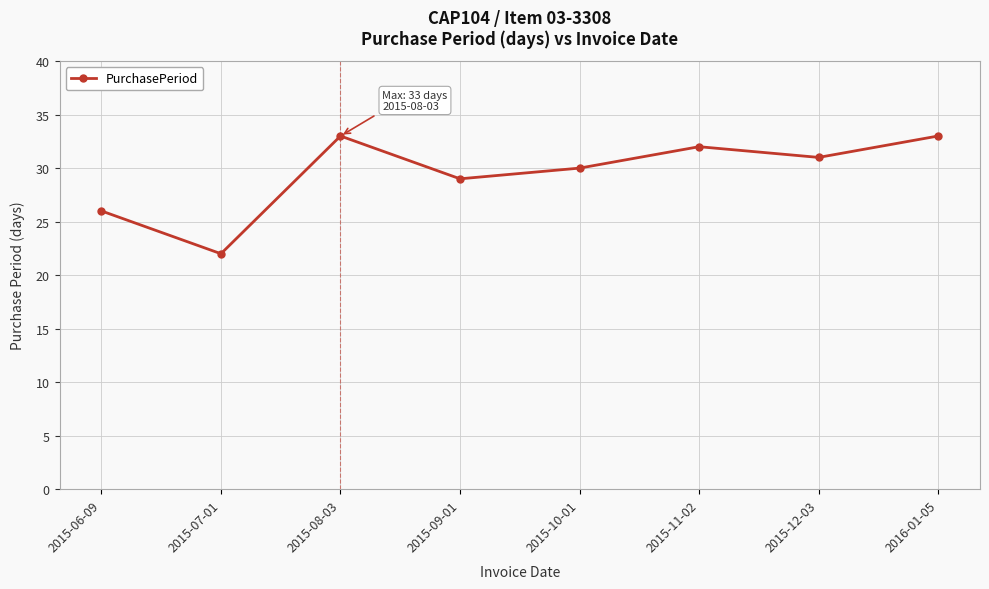

What is the value of the 6th point from the left?

32